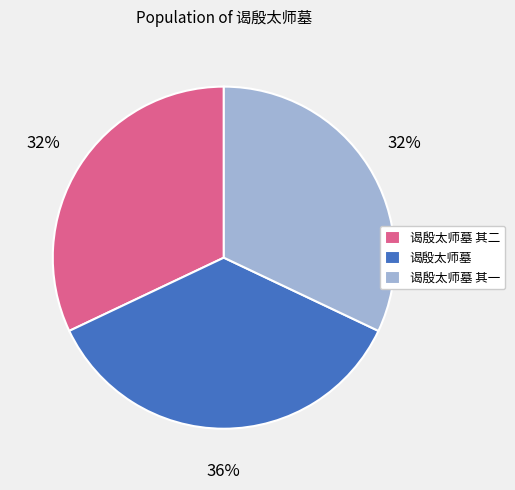

Is it true that 谒殷太师墓 其二 is 32% of the pie?

True